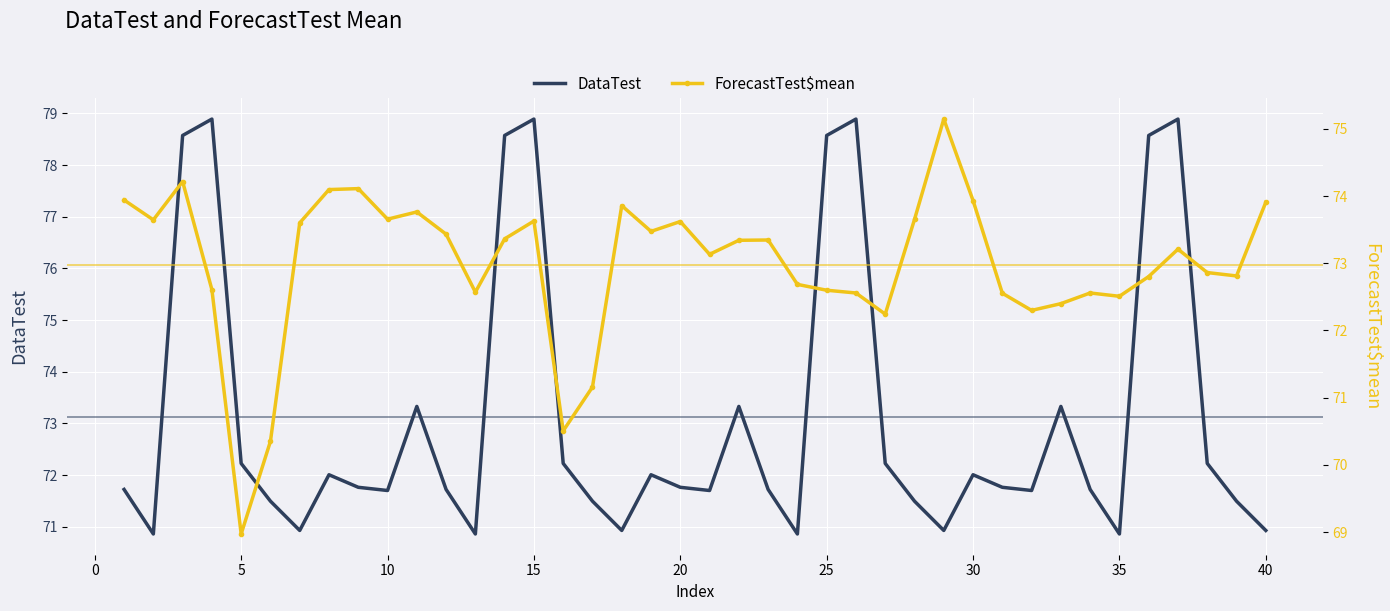

What is the highest value of the DataTest series?

78.9